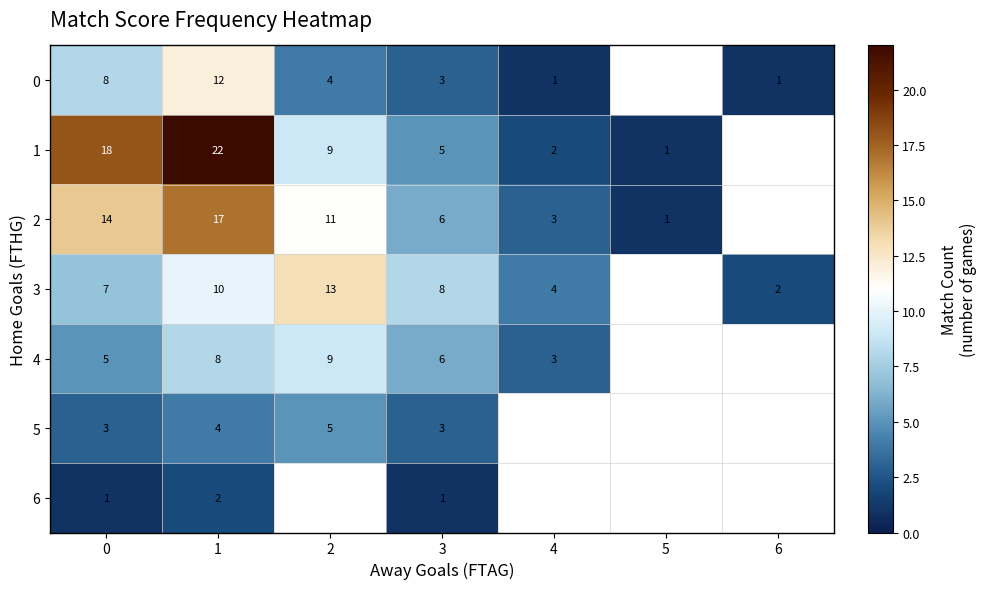

At 1, list the series in order from largest to smallest.

1, 2, 0, 3, 4, 5, 6